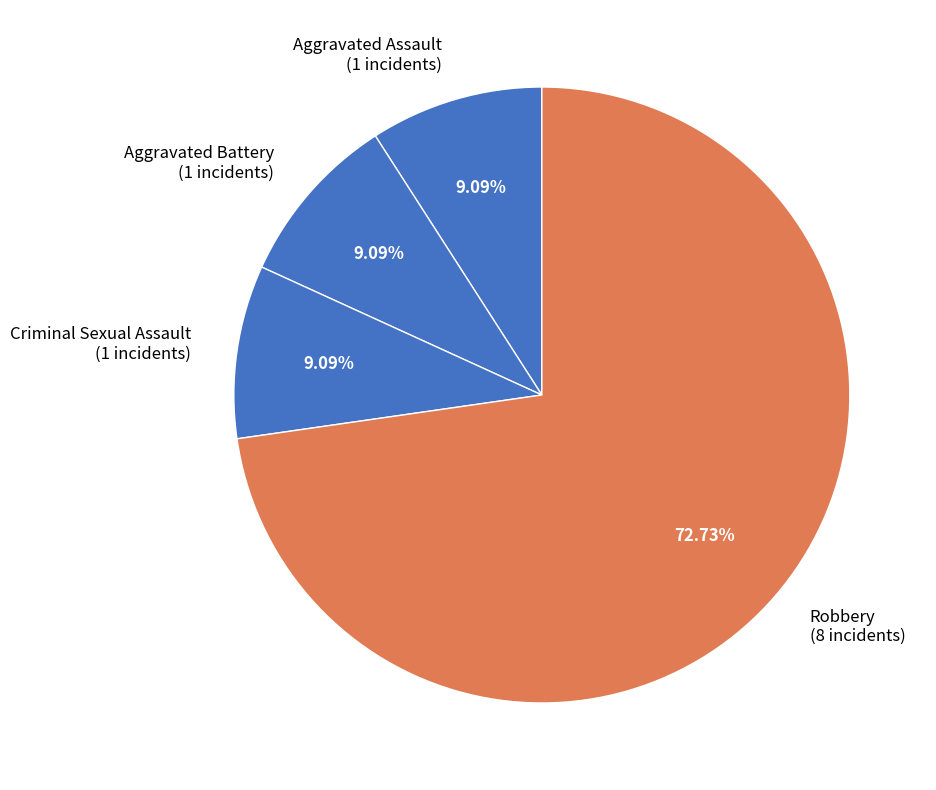

Do Criminal Sexual Assault (1 incidents) and Robbery (8 incidents) together represent more than half of the pie?

Yes